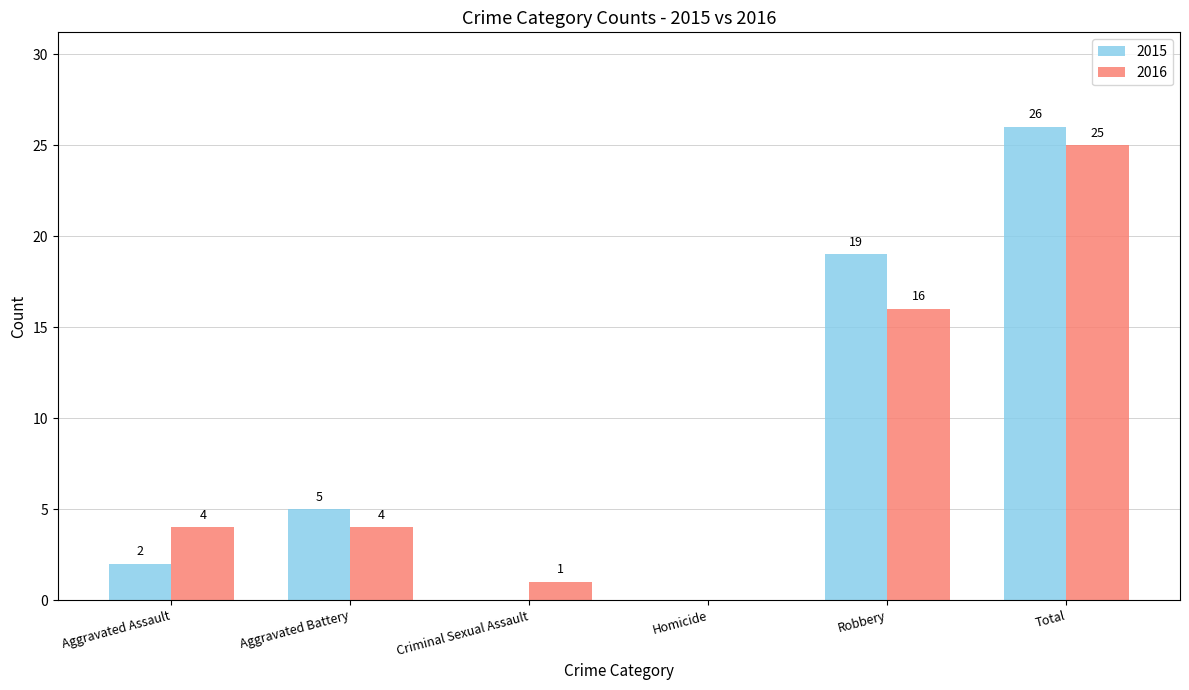

What is the sum of the 2015 values at Total and Homicide?

26